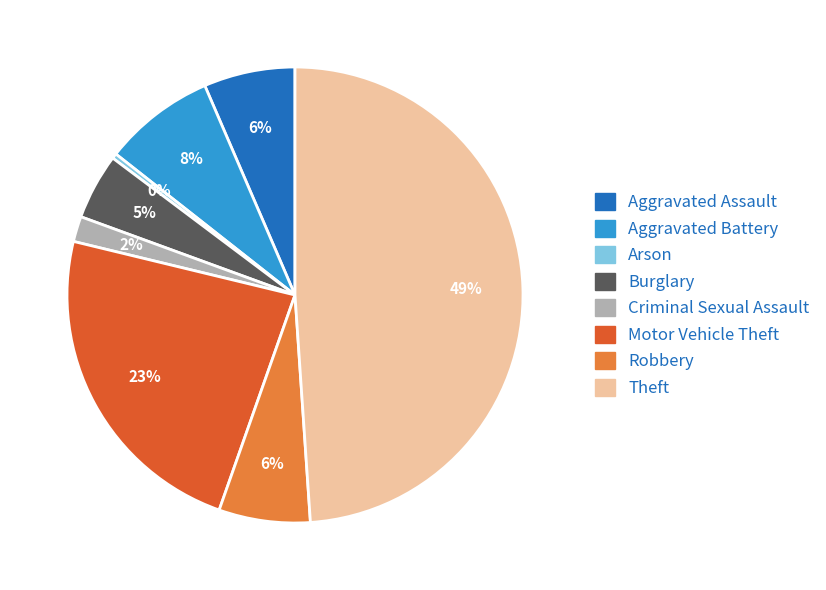

Which slice is the largest?

Theft